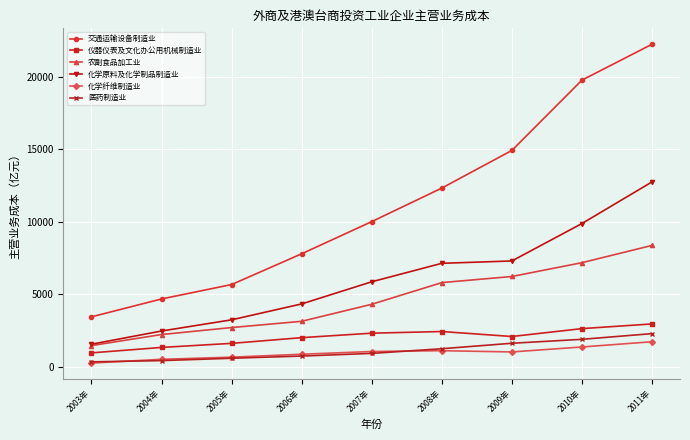

What is the difference between the maximum and second lowest values in the 化学纤维制造业 series?

1215.2